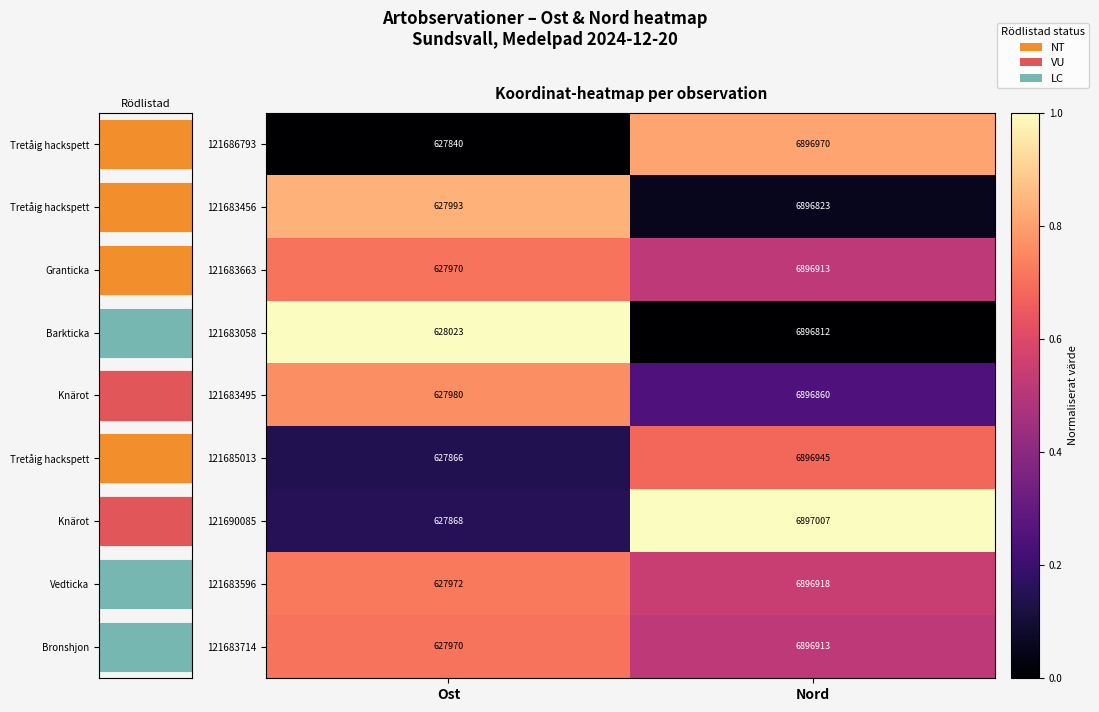

Which has a higher value, Ost or Nord?

Nord